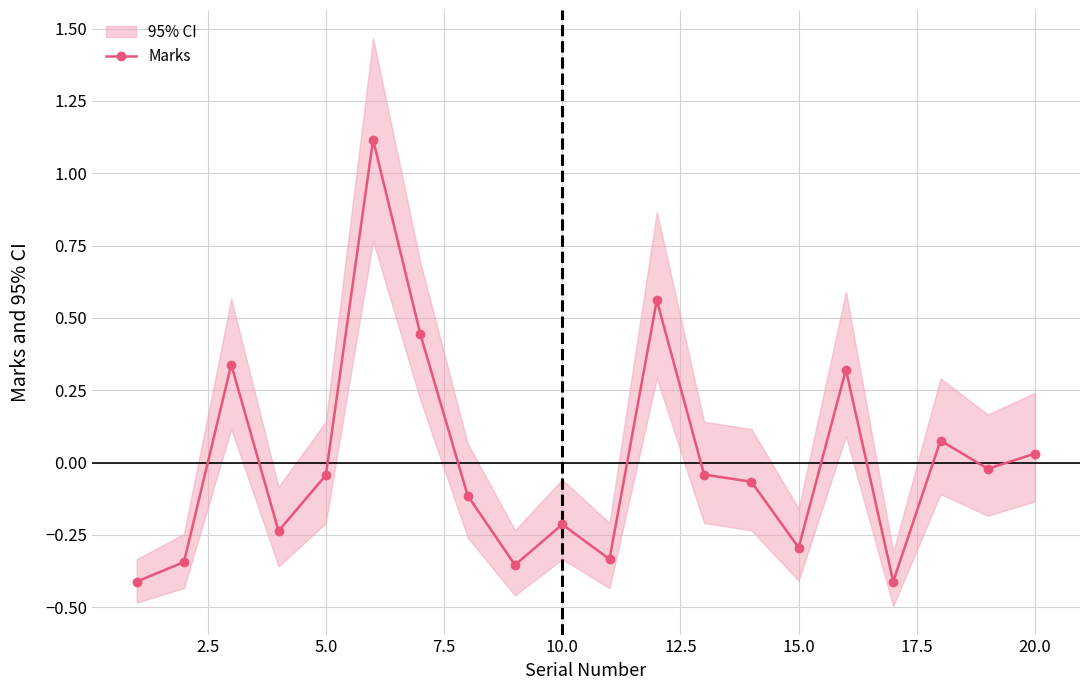

How many values are below 0?

13